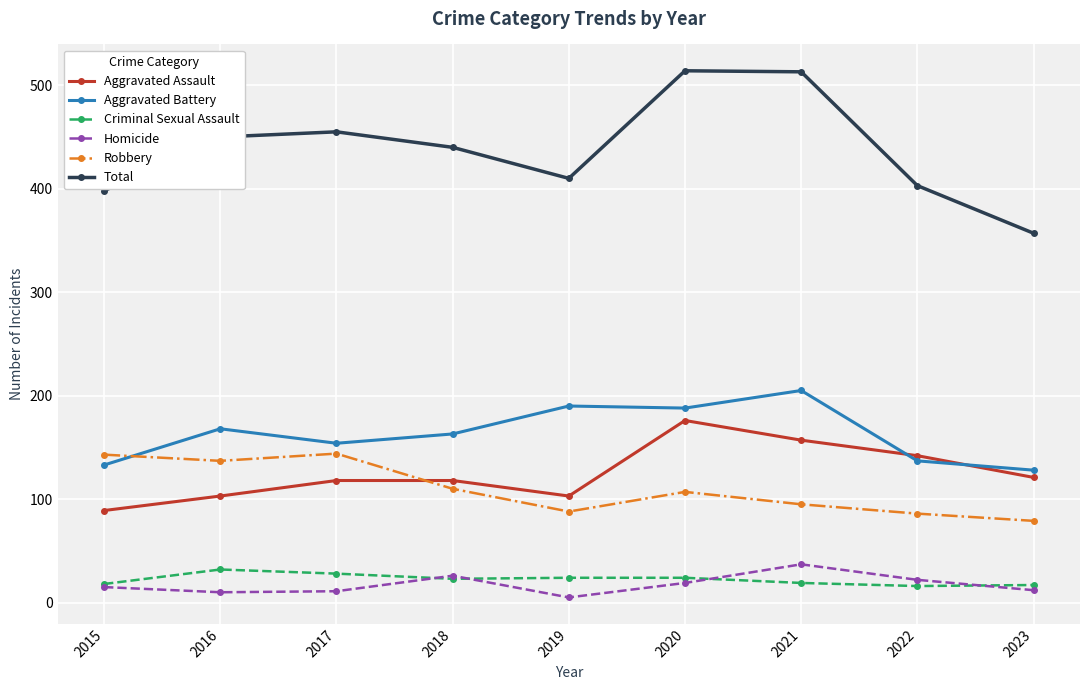

Is it true that Aggravated Assault equals 43 at 2016?

False